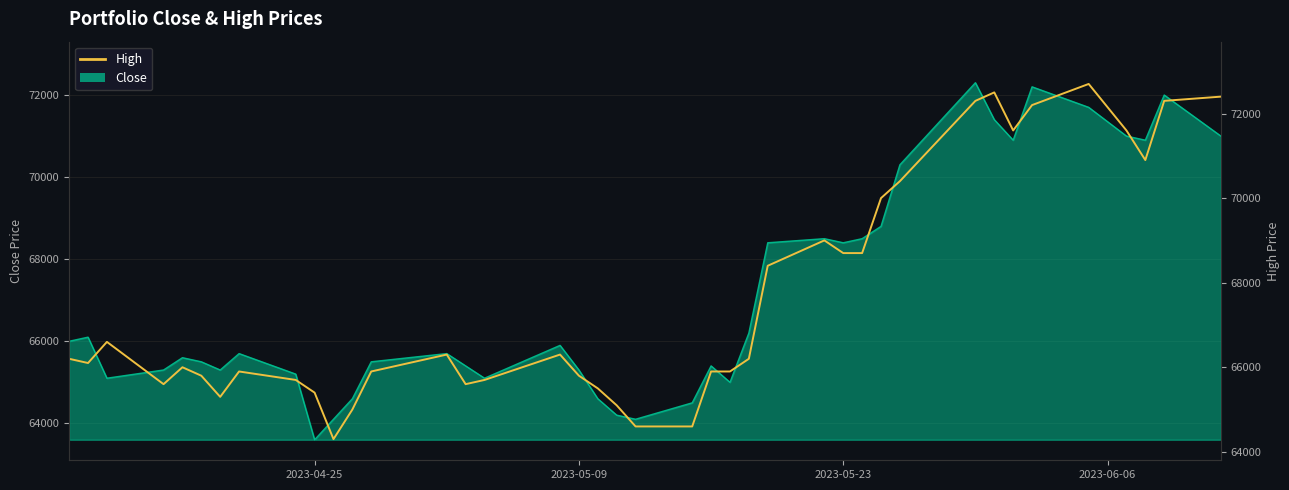

Is it true that the value at 37 is 110894?

False